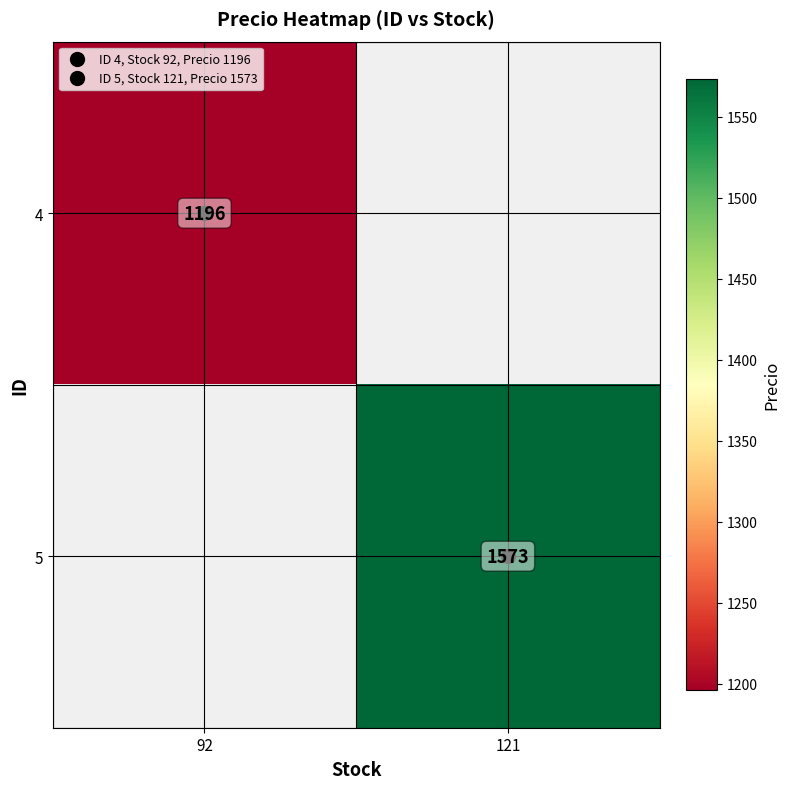

At which category does the chart reach its peak across all series?

121